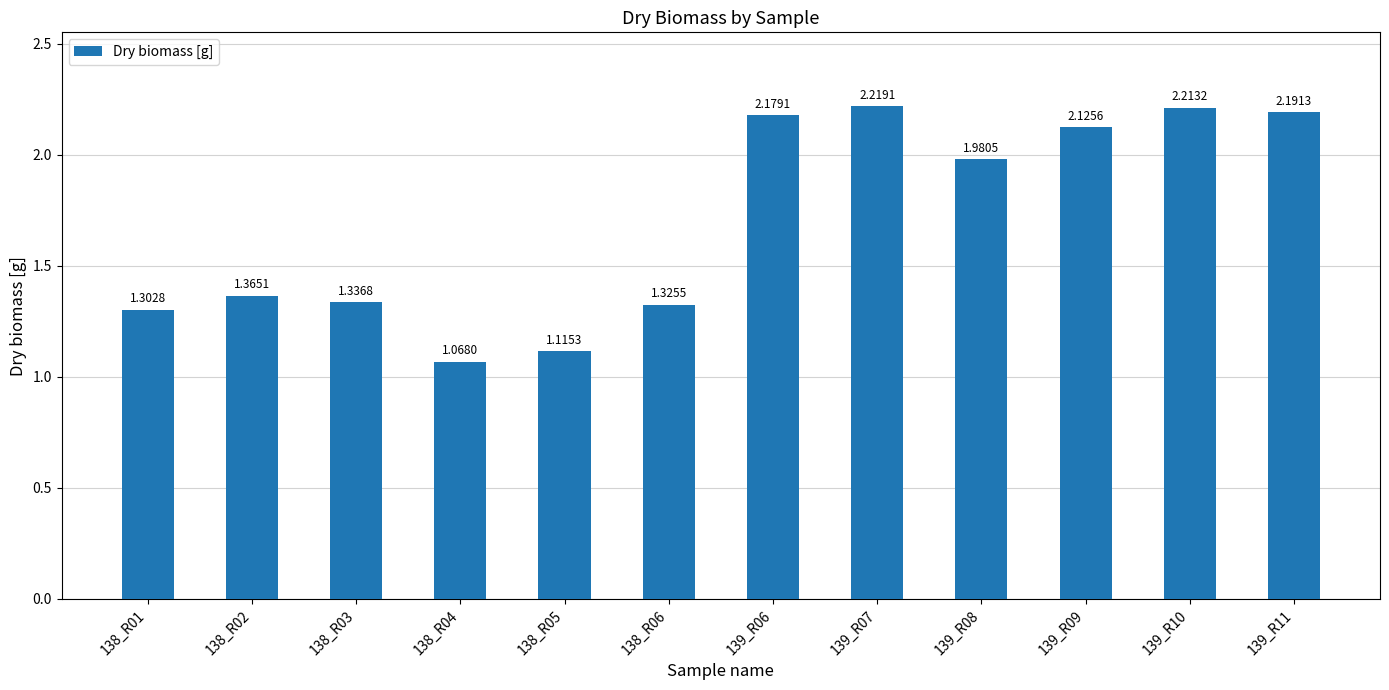

Rank the categories by value from highest to lowest.

139_R07, 139_R10, 139_R11, 139_R06, 139_R09, 139_R08, 138_R02, 138_R03, 138_R06, 138_R01, 138_R05, 138_R04